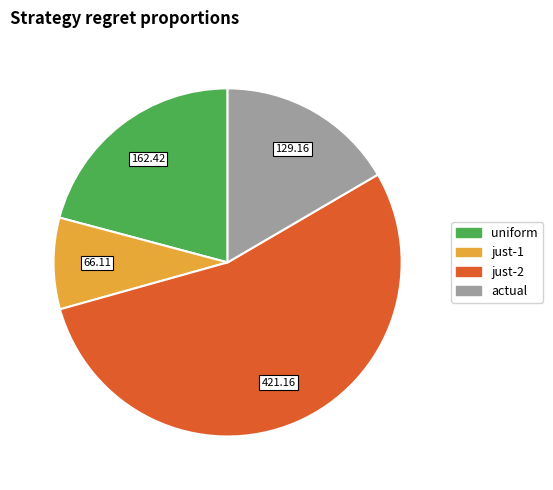

Which slice represents more than half of the pie?

just-2